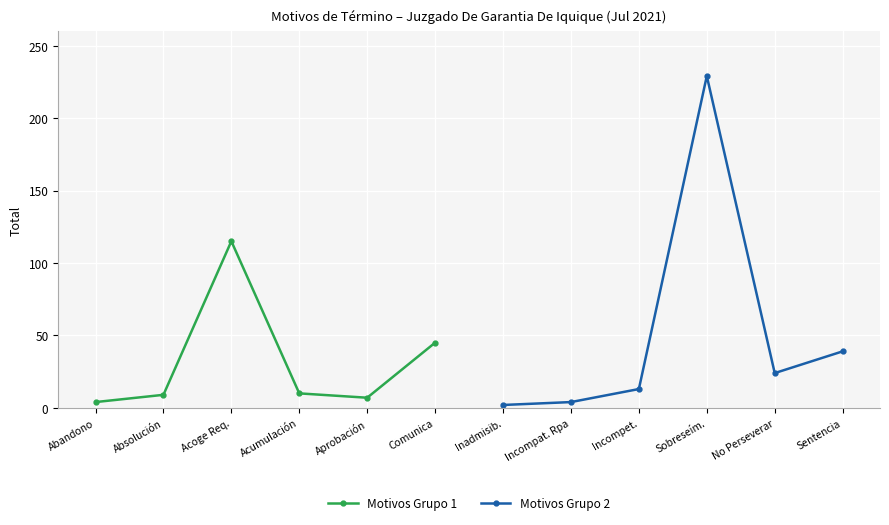

What is the highest value of the Motivos Grupo 1 series?

115